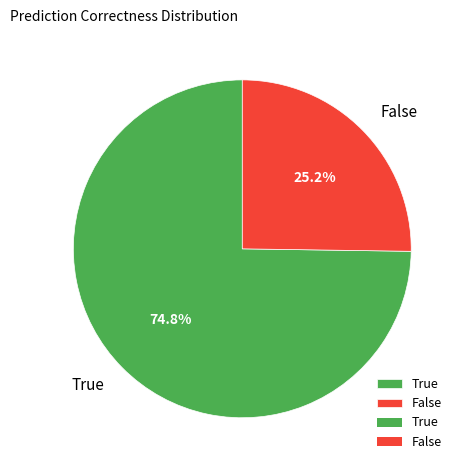

Which slice is the largest?

True